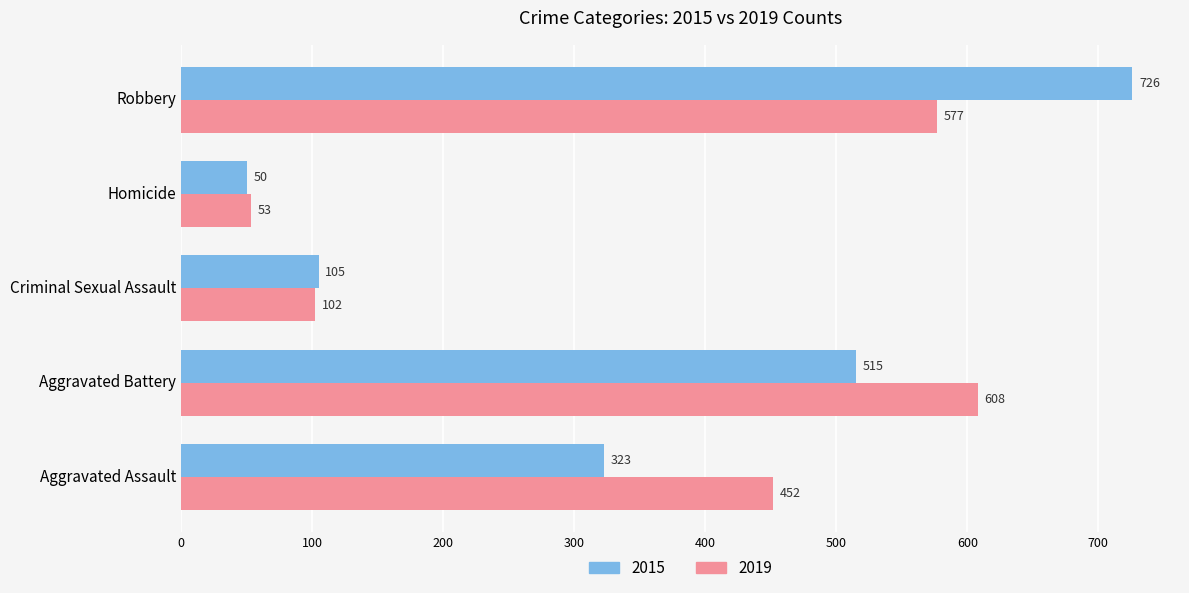

What is the difference between the highest and lowest values at Robbery?

149